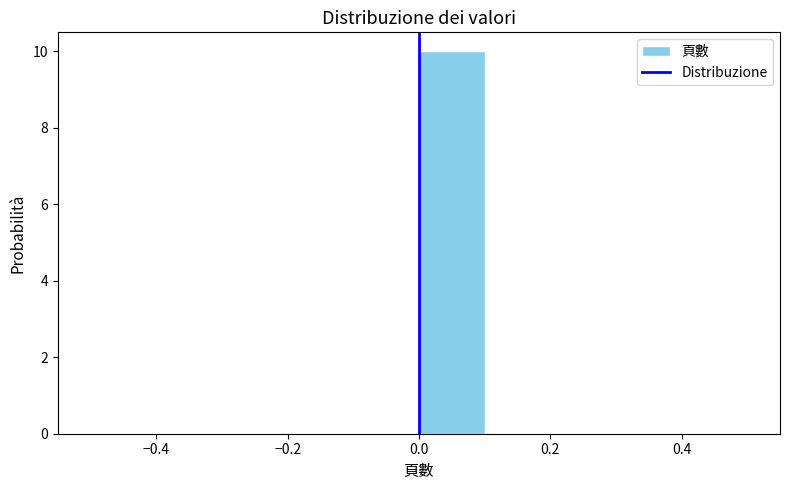

Reading left to right, list every bar in this chart as the range it spans on the x-axis followed by its height. The values are not printed on the chart, so give them approximately, as read against the axis.

-0.5 to -0.4: 0
-0.4 to -0.3: 0
-0.3 to -0.2: 0
-0.2 to -0.1: 0
-0.1 to 0.0: 0
0.0 to 0.1: 10
0.1 to 0.2: 0
0.2 to 0.3: 0
0.3 to 0.4: 0
0.4 to 0.5: 0